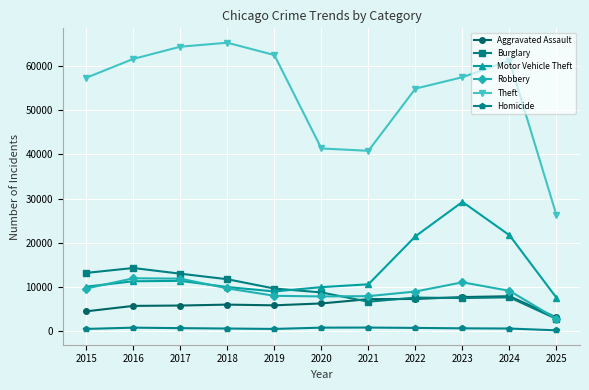

Which category has the lowest value in the Aggravated Assault series?

2025